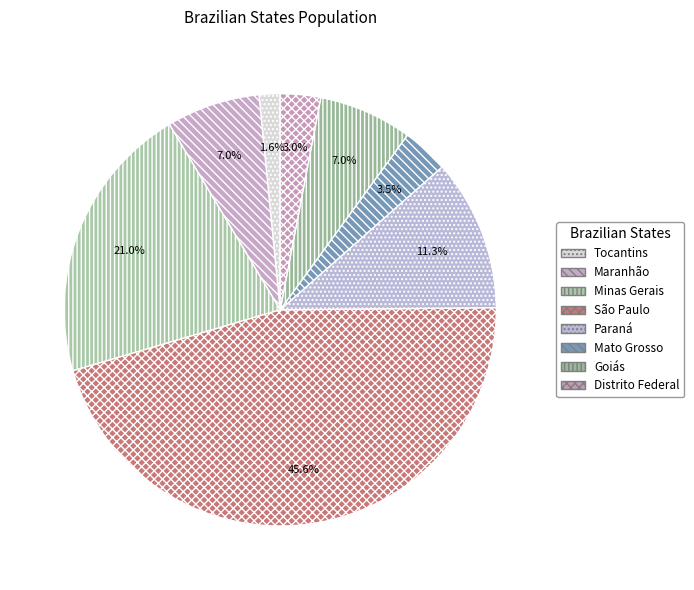

What is the largest slice in the pie chart?

São Paulo